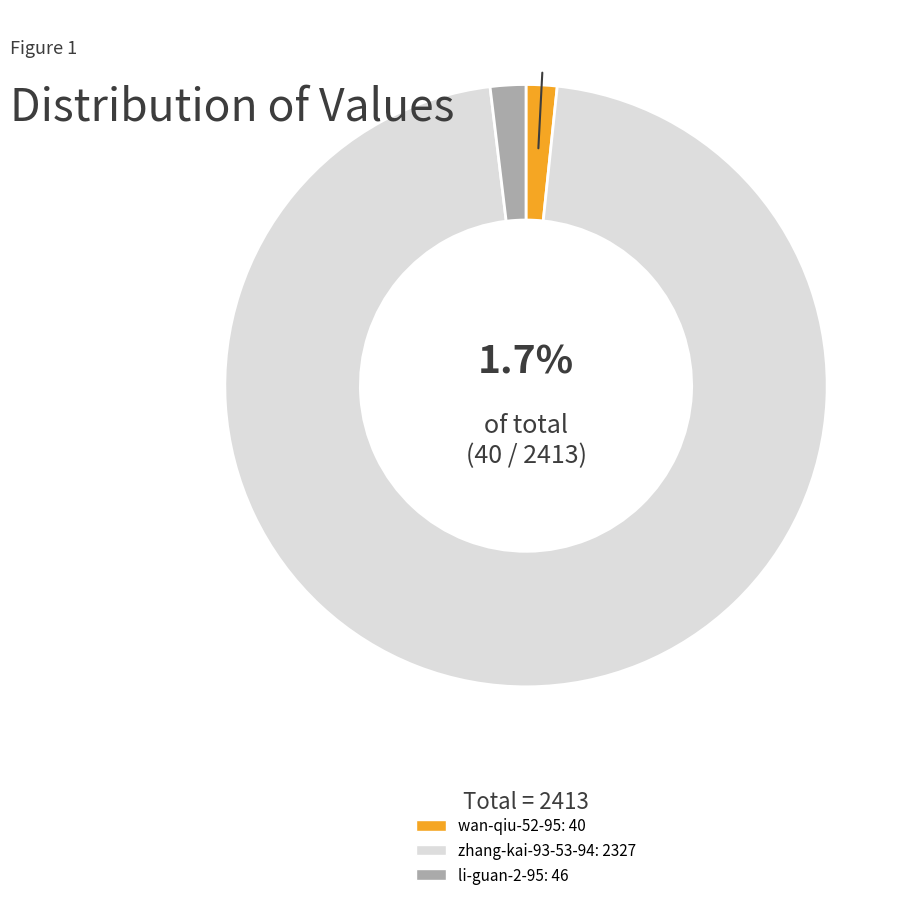

Which has a higher value, wan-qiu-52-95 or zhang-kai-93-53-94?

zhang-kai-93-53-94